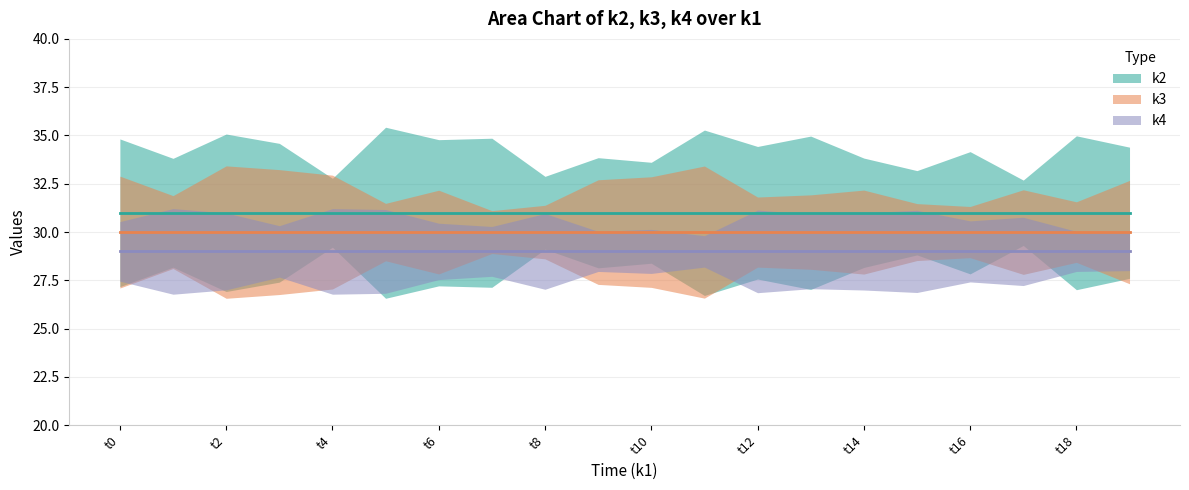

What are all the series names shown in the legend?

k2, k3, k4